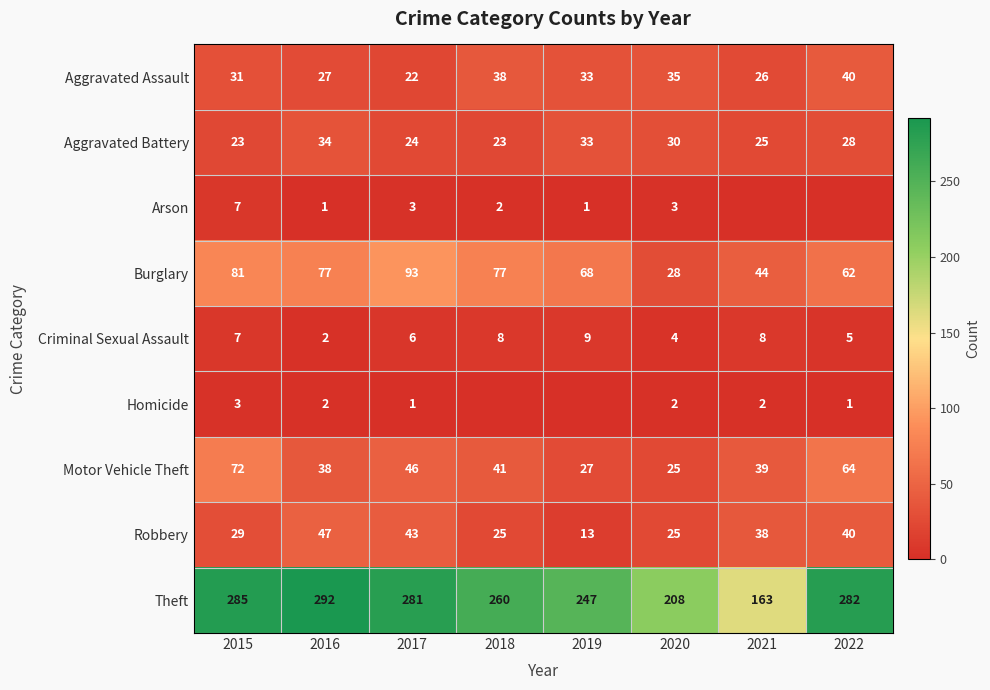

The Homicide series shows 2 at 2022. True or false?

False